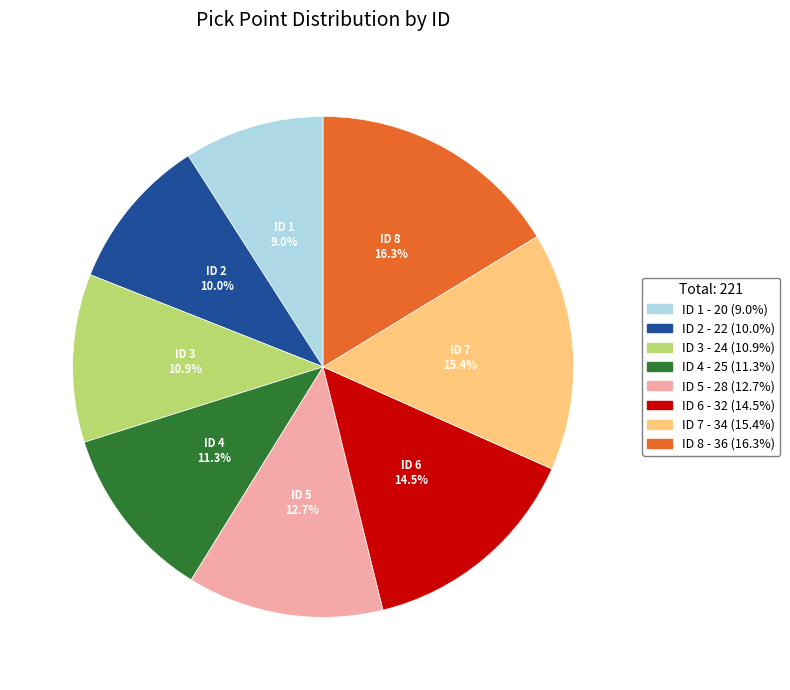

What is the smallest slice in the pie chart?

ID 1